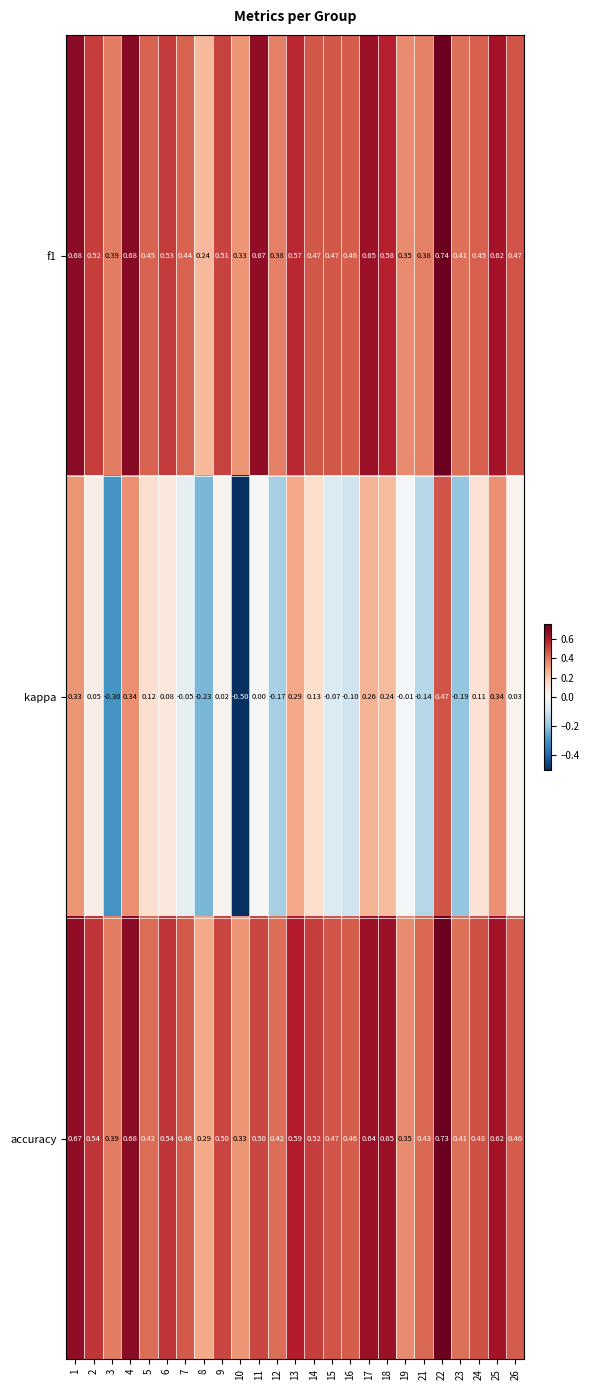

Between 12 and 17, which series saw the biggest shift?

kappa